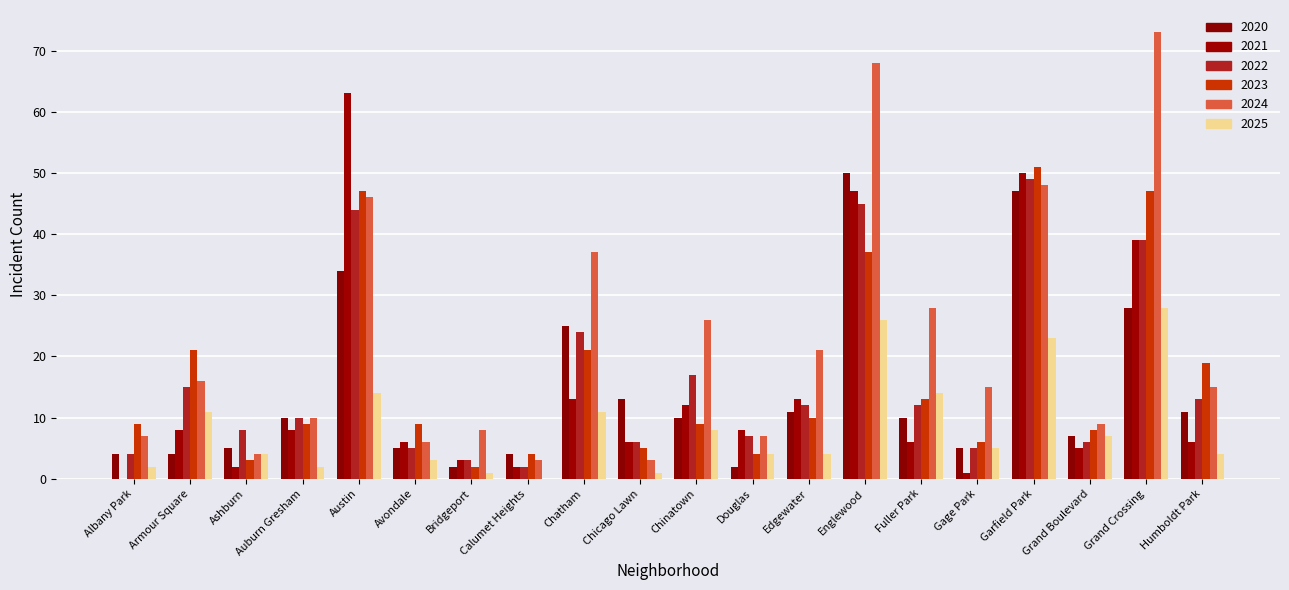

What is the maximum value shown in the chart?

73